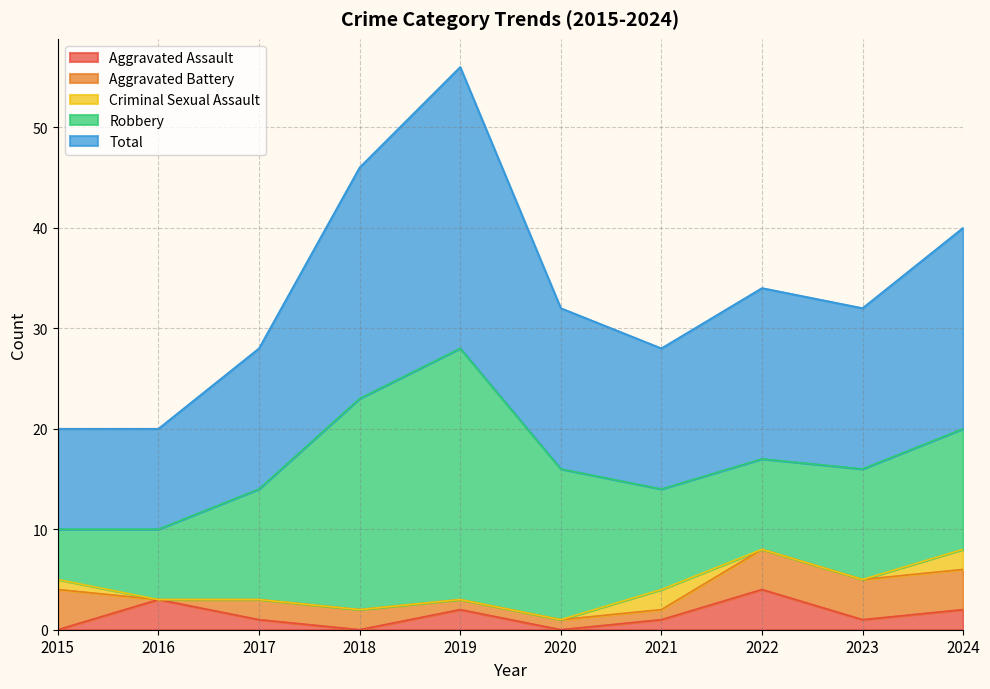

What is the difference between the maximum and minimum values in the Aggravated Battery series?

4